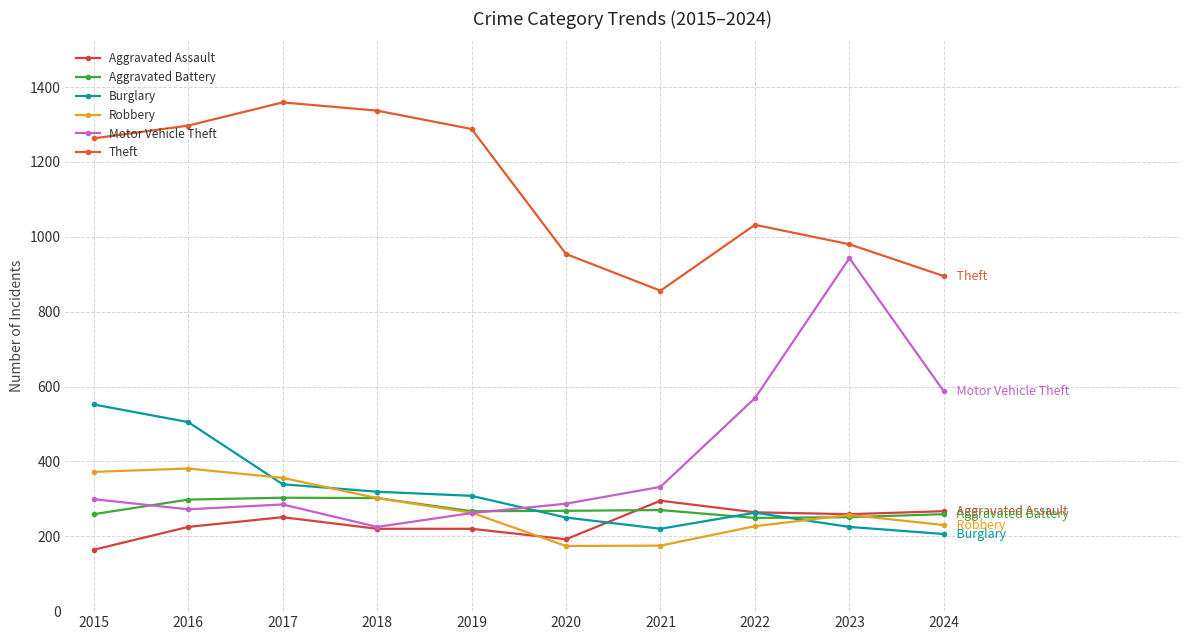

What is the sum of the Theft values at 2024 and 2019?

2183